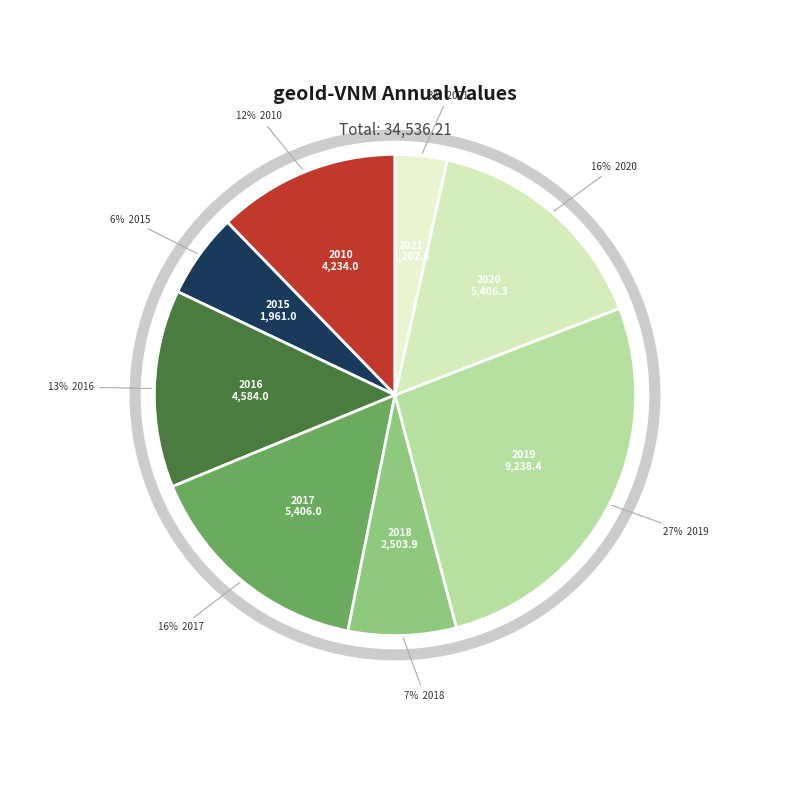

Rank the categories by value from lowest to highest.

2021, 2015, 2018, 2010, 2016, 2017, 2020, 2019